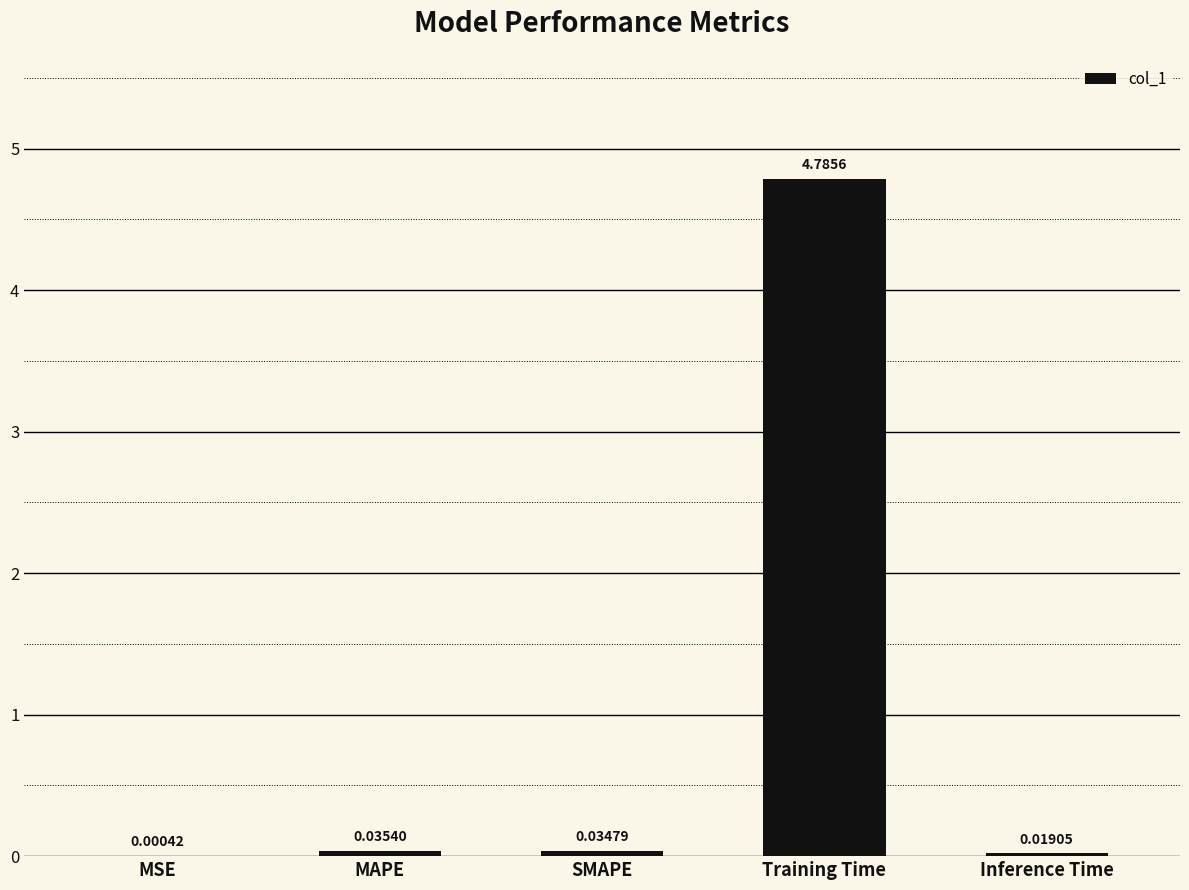

Count the number of categories in the chart.

5